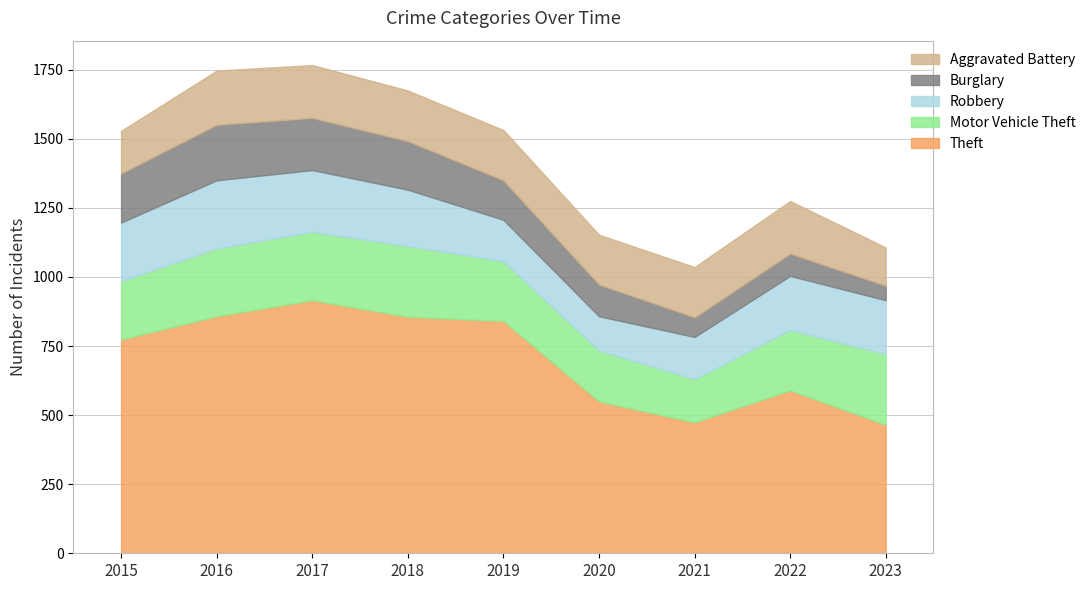

True or false: Burglary and Robbery cross at least once.

False